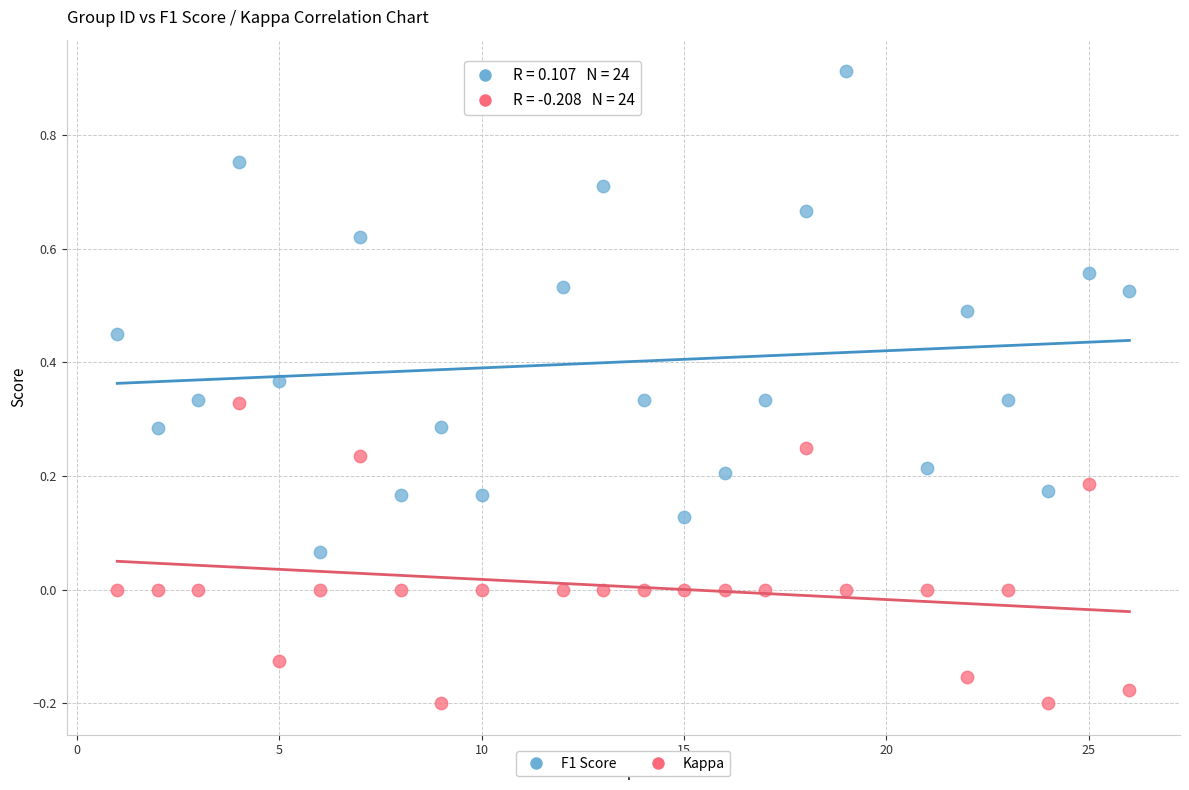

What is the X range (max minus min) for the scatter plot?

25.0